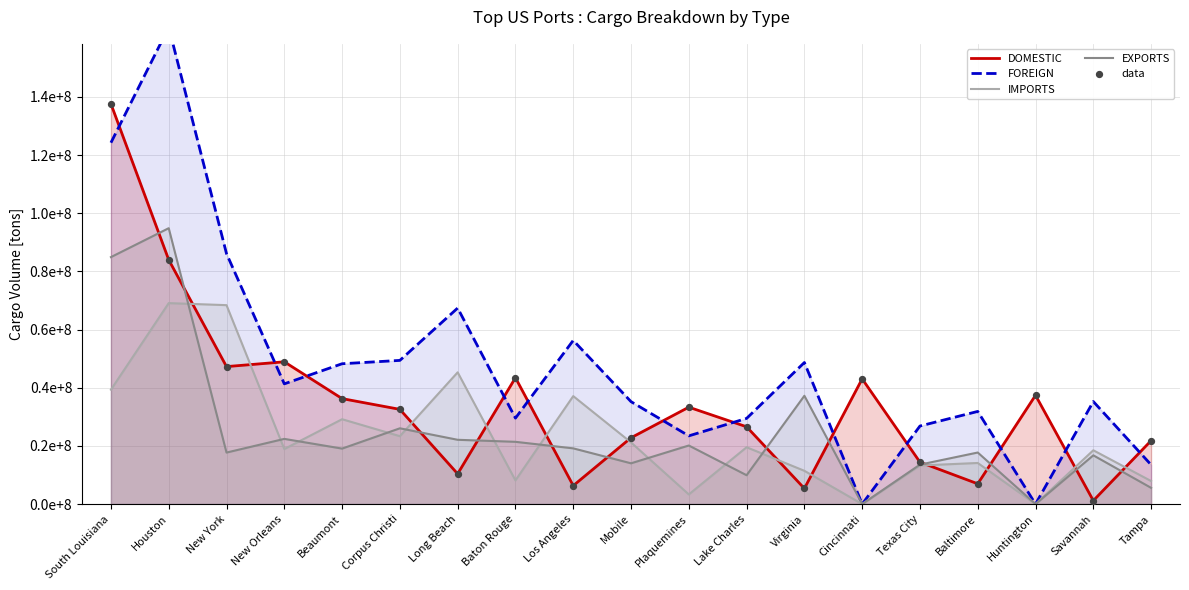

Which series contains the highest Y value?

FOREIGN